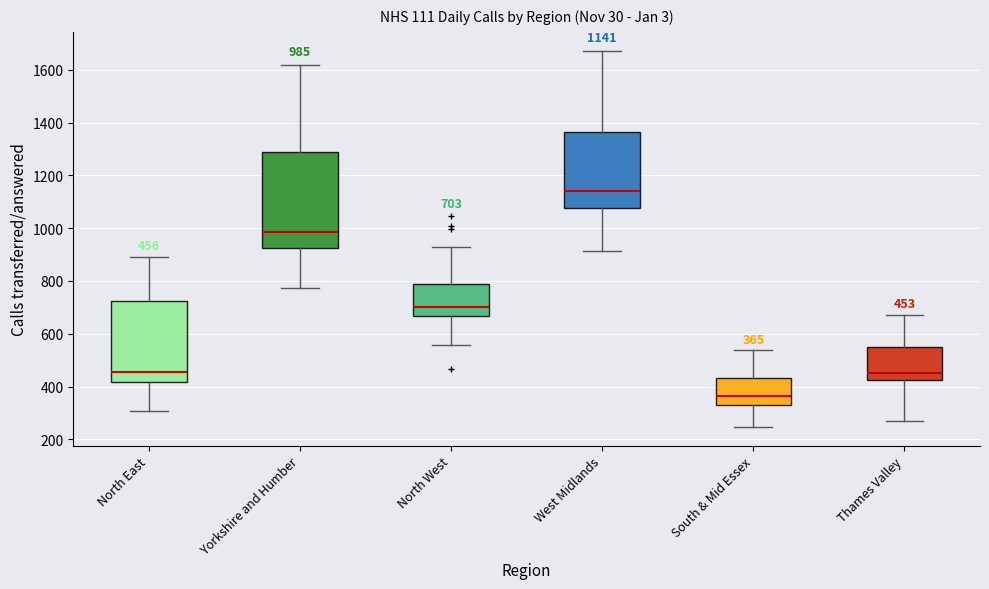

Which box is the tallest, from its lower edge to its upper edge?

Yorkshire and Humber